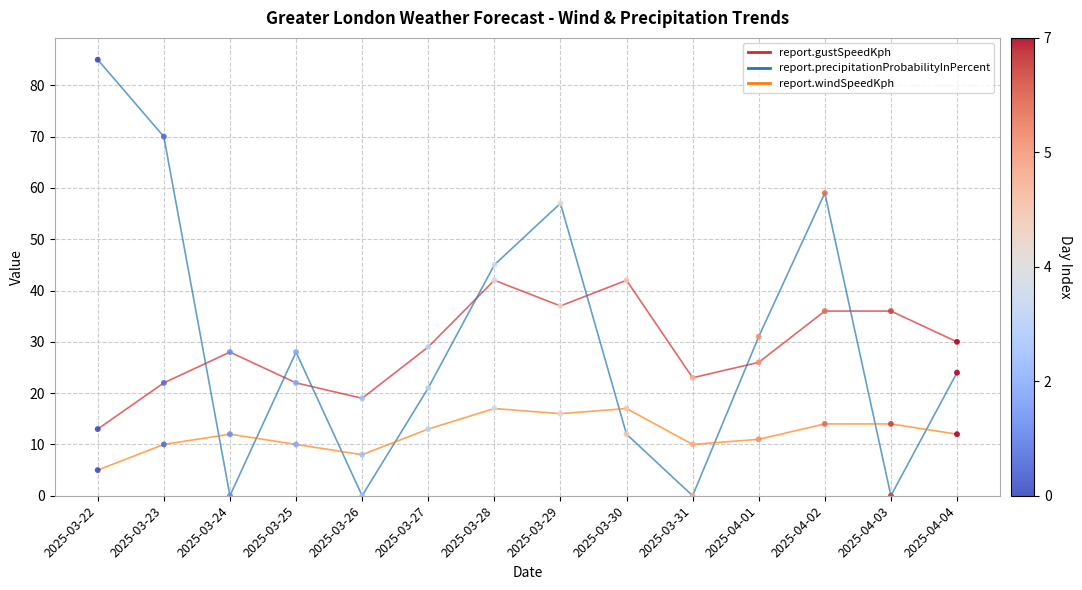

Which series has the largest total across all categories?

report.precipitationProbabilityInPercent